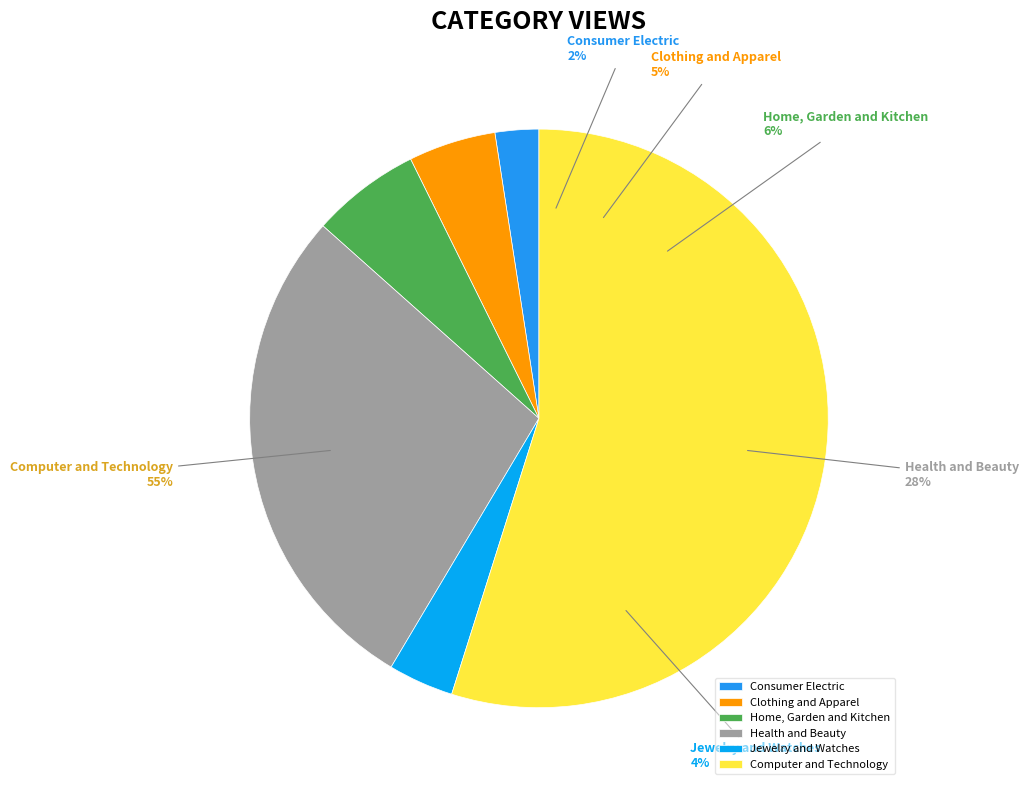

Combined, what portion of the pie is Home, Garden and Kitchen and Health and Beauty?

34.1%